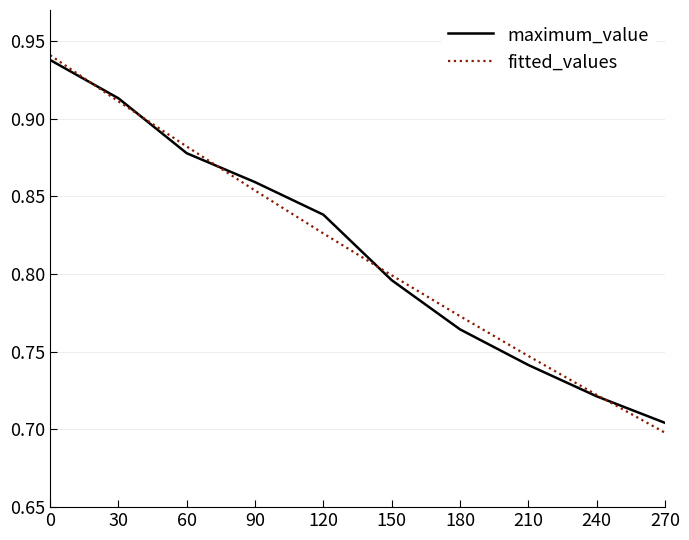

True or false: fitted_values has a value of 0.5 at 0.

False